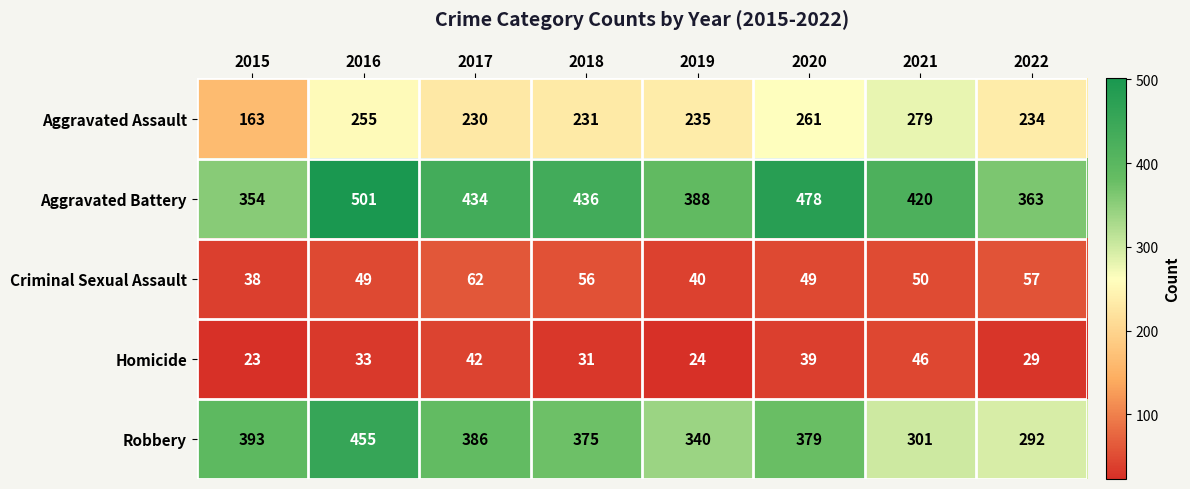

Which series has the largest total across all categories?

Aggravated Battery